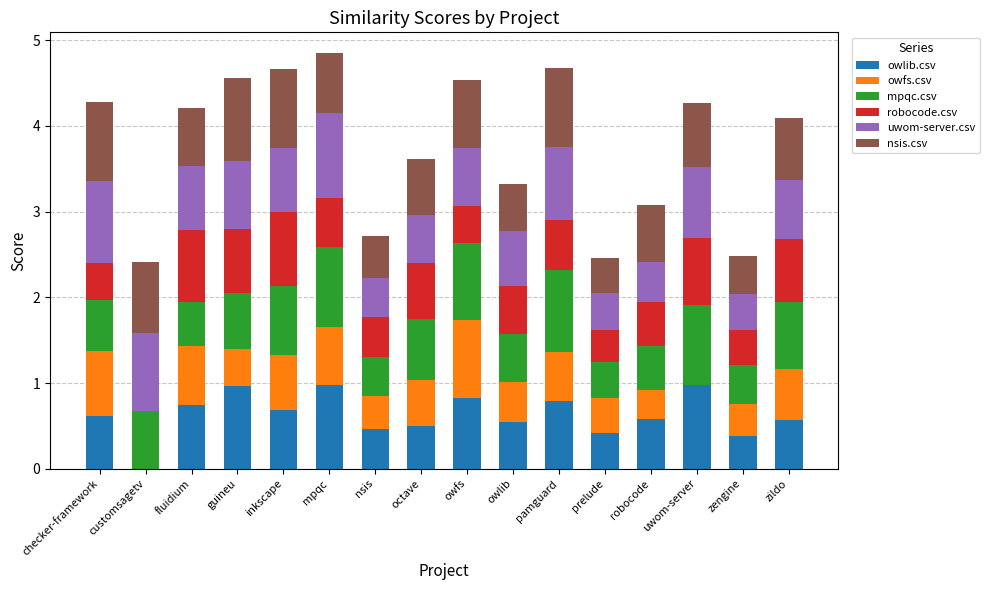

What is the highest value of the owlib.csv series?

1.0